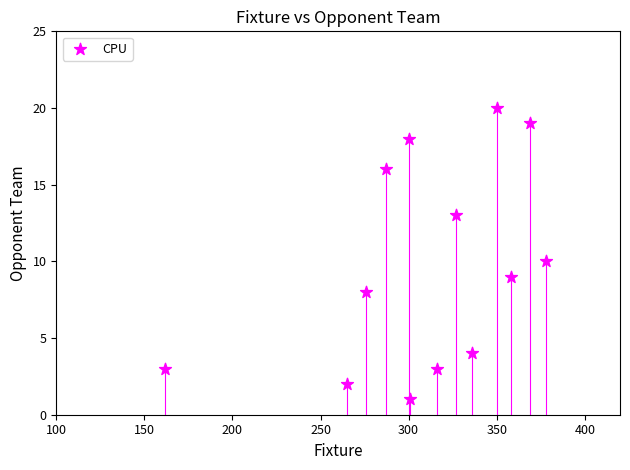

What is the range of X values (max minus min)?

216